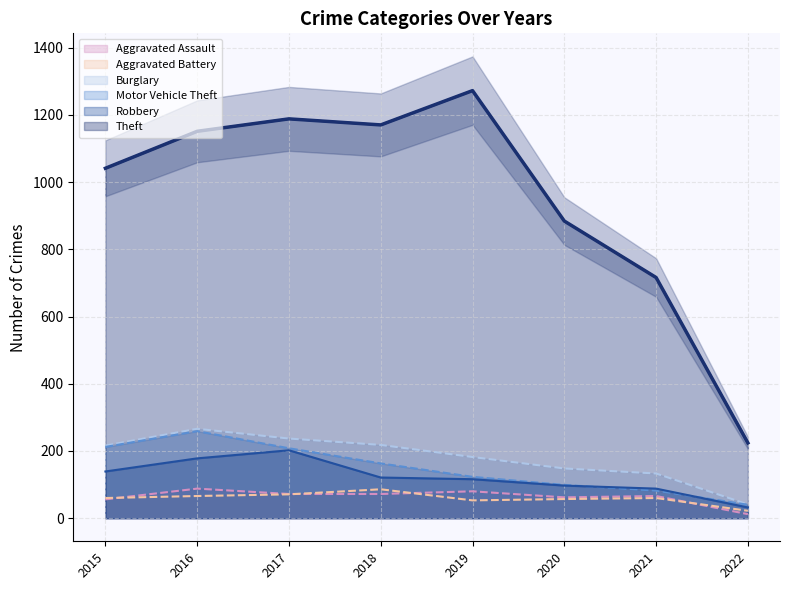

Is the value of Robbery at 2016 greater than the value of Aggravated Battery at 2022?

Yes